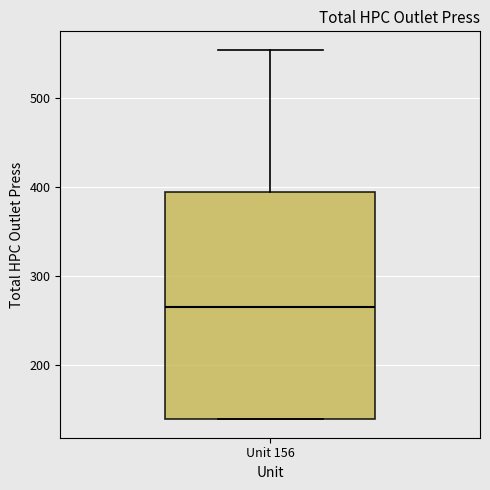

Transcribe this box plot: give where the median line is, the range the box spans, and where the two whiskers end, as read against the y-axis. The values are not printed on the chart, so give them approximately, as read against the axis.

median 260, box 140 to 390, whiskers 140 to 550